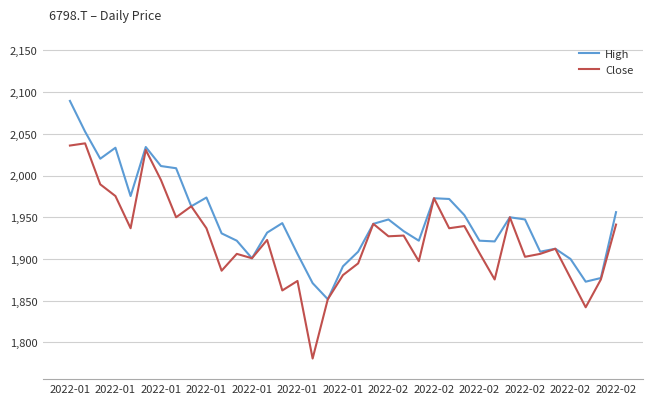

What is the smallest value displayed?

1780.6